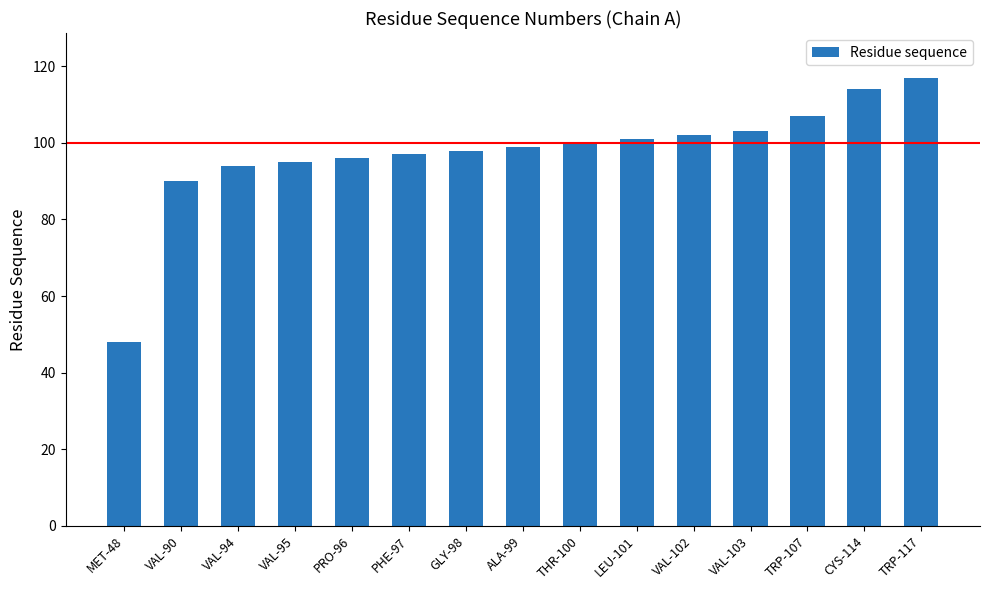

Which category has the highest value across all series?

TRP-117